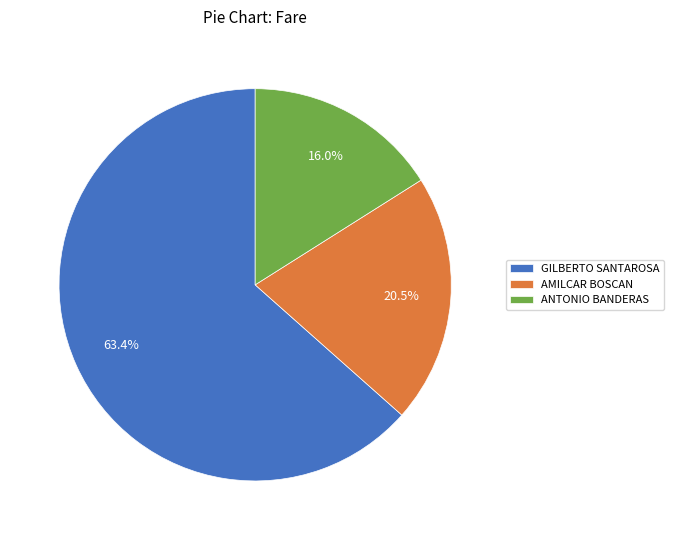

What portion of the pie excludes AMILCAR BOSCAN?

79.5%